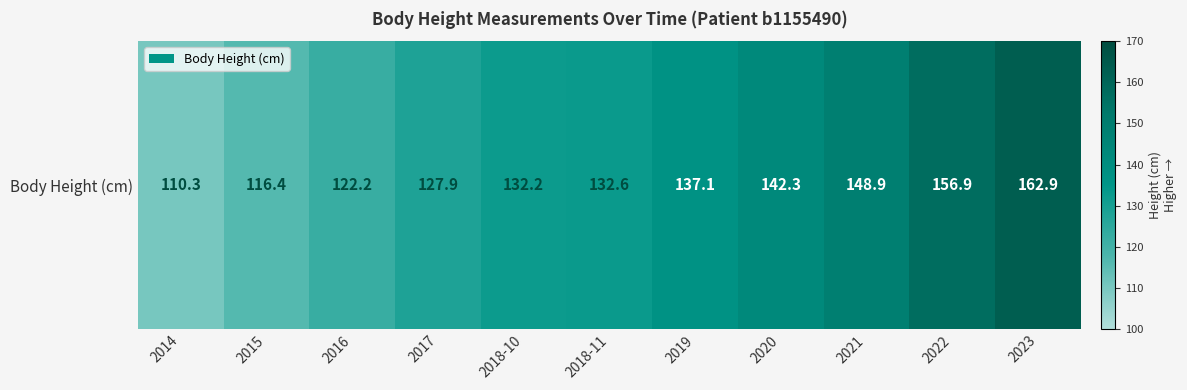

Reading left to right, transcribe all the data shown in this chart.

110.3	116.4	122.2	127.9	132.2	132.6	137.1	142.3	148.9	156.9	162.9